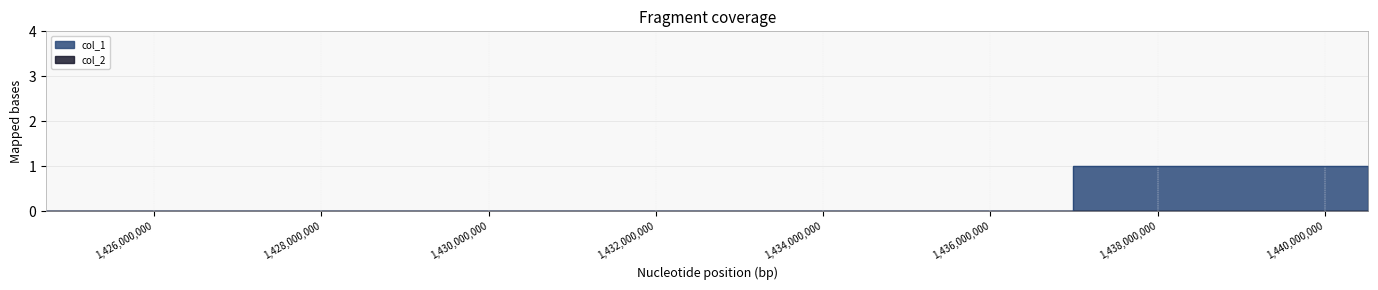

Where is the data nearest to the value 0?

1424709264